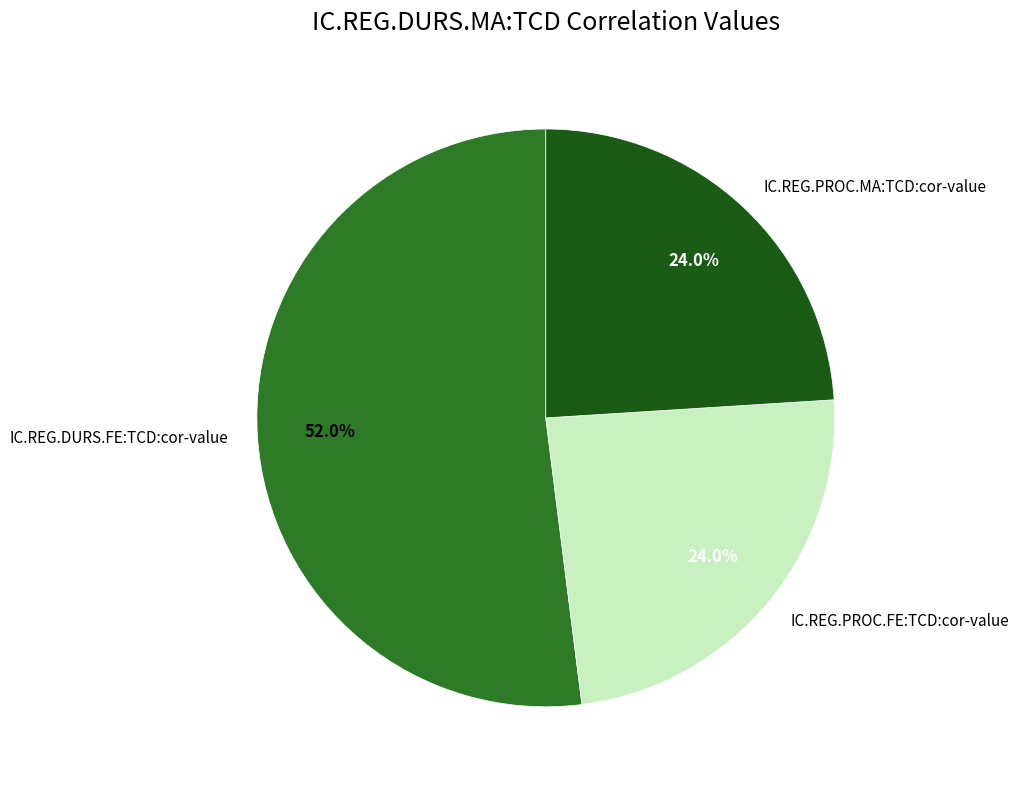

To the nearest percent, what portion does IC.REG.PROC.FE:TCD:cor-value represent?

24%